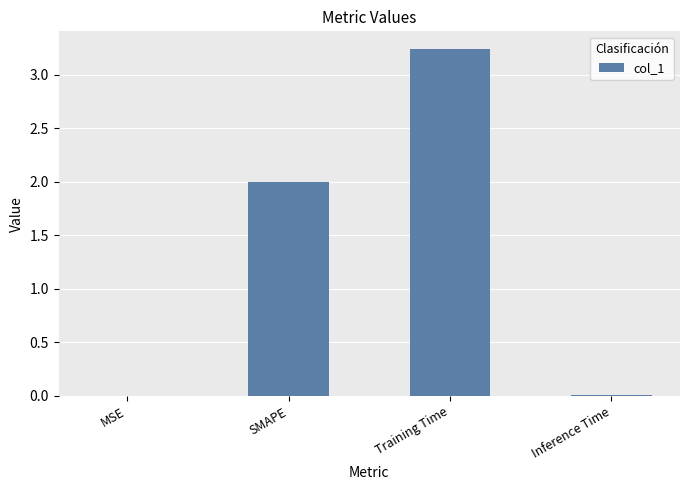

True or false: the data shows 3.2 at SMAPE.

False